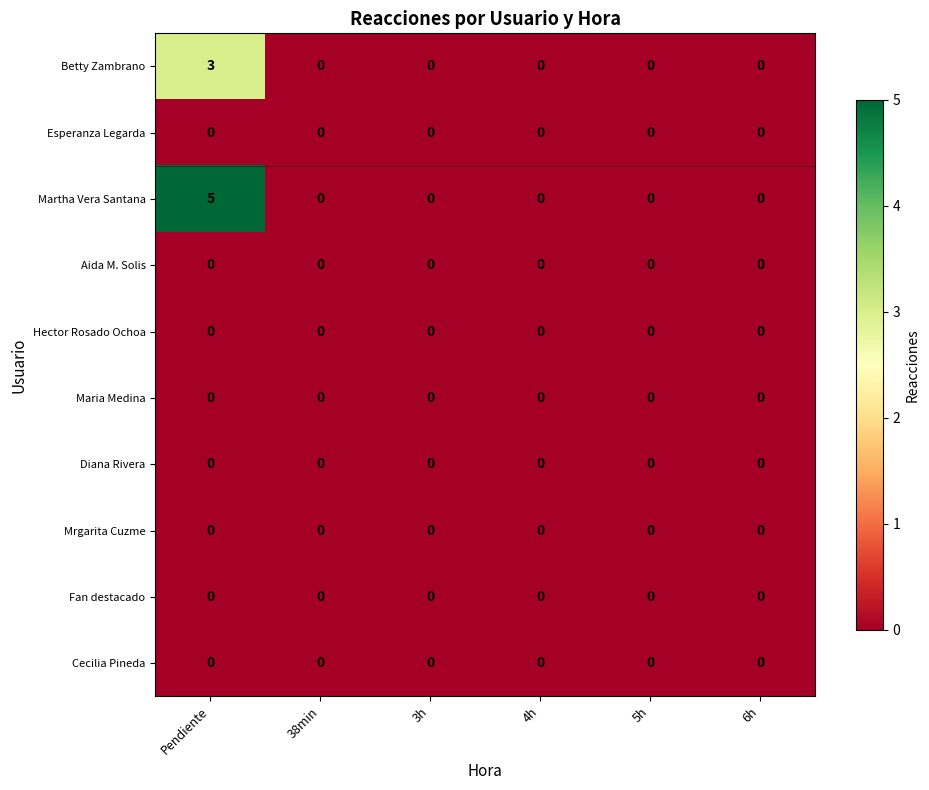

At which category is the sum across all series the highest?

Pendiente